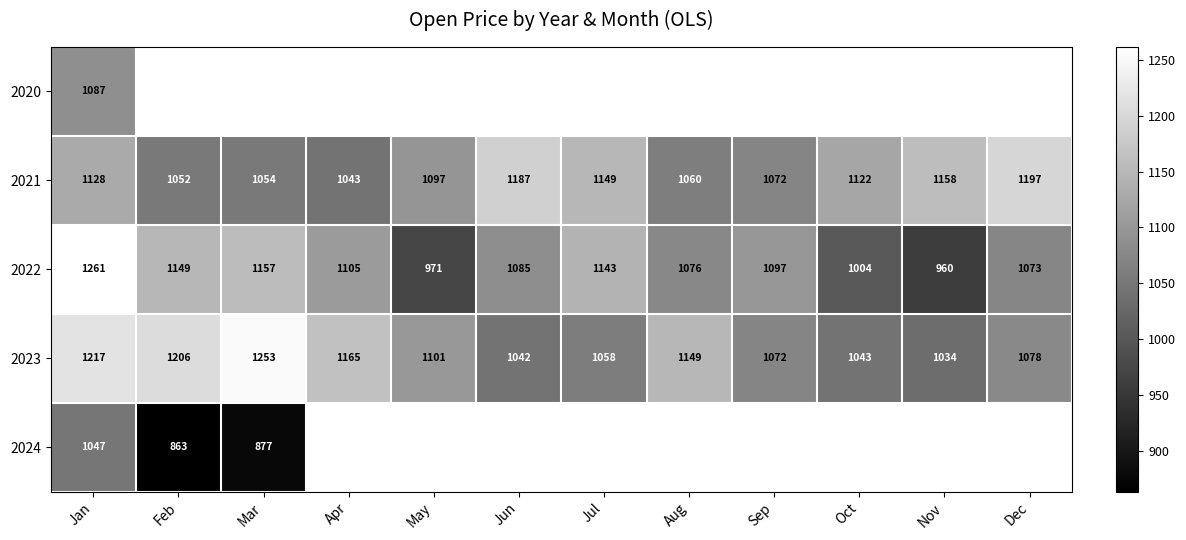

Where is 2022 nearest to the value 1110?

Apr